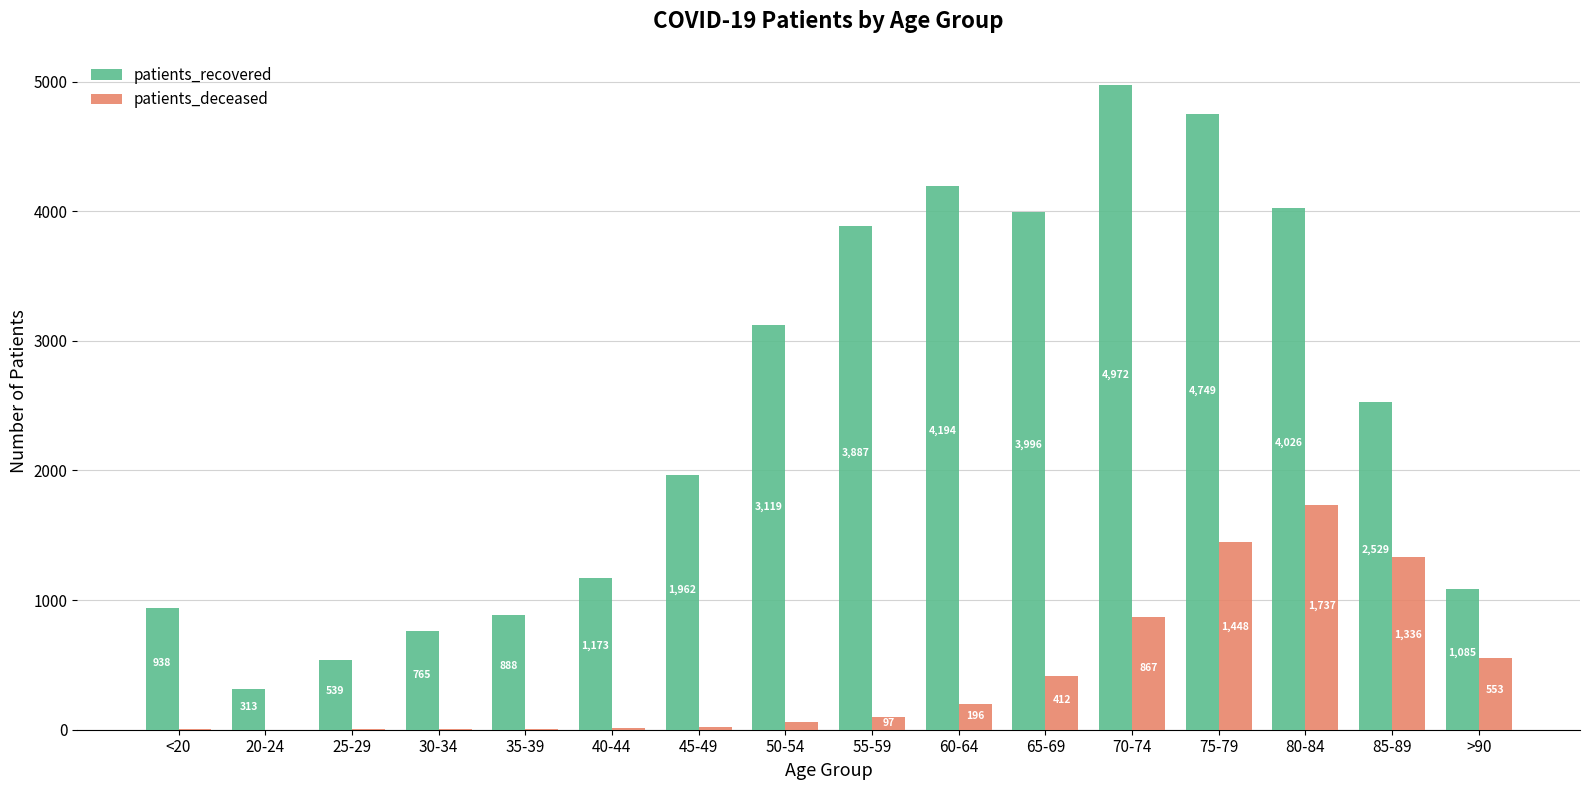

Where is patients_deceased nearest to the value 869?

70-74